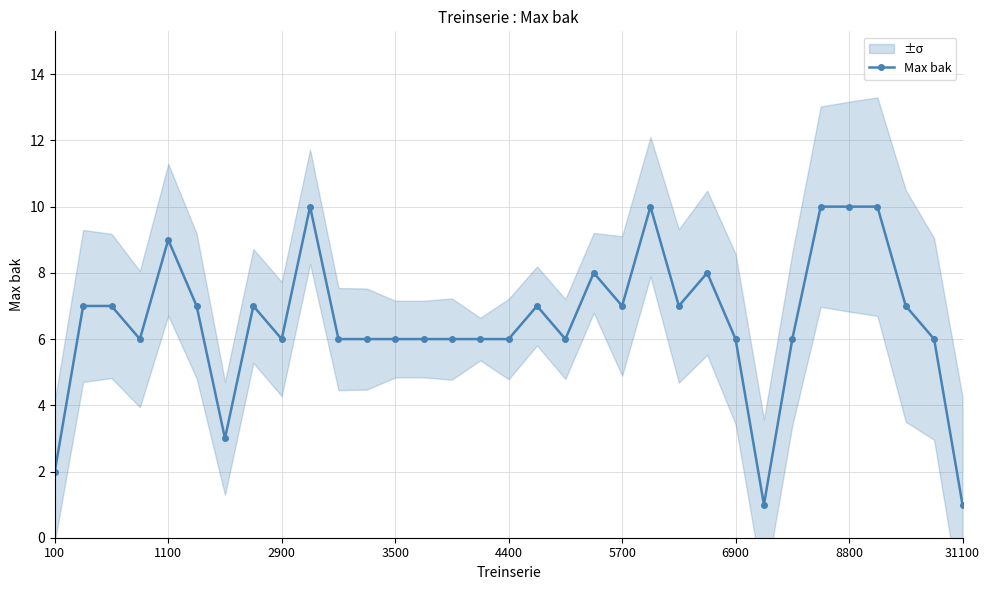

True or false: Max bak has a value of 2 at 8800.

False